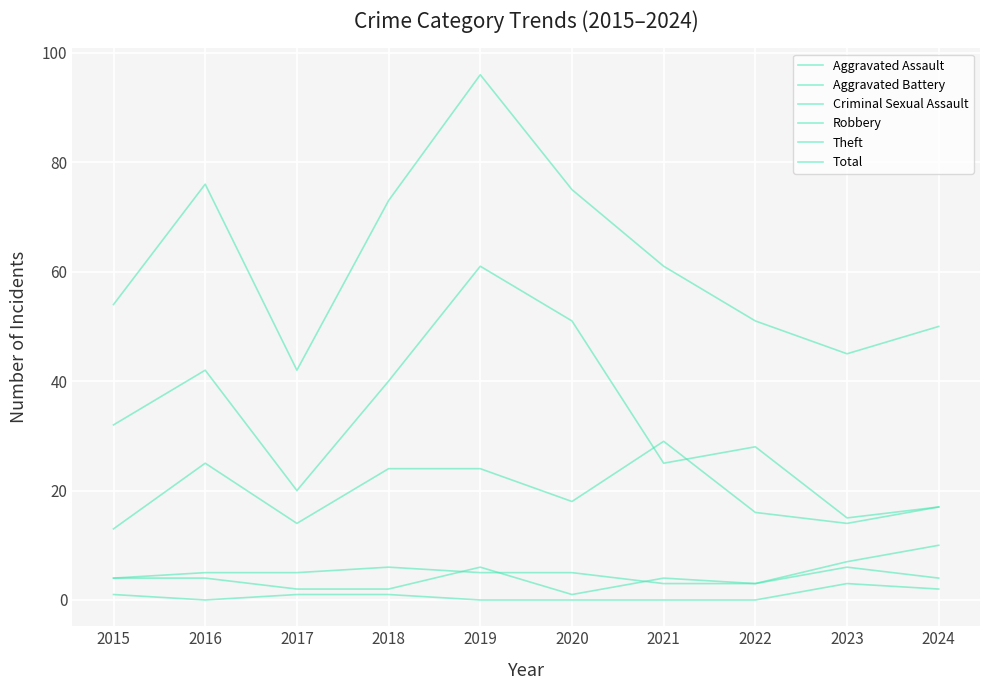

At which category does Aggravated Battery reach its first local peak?

2018